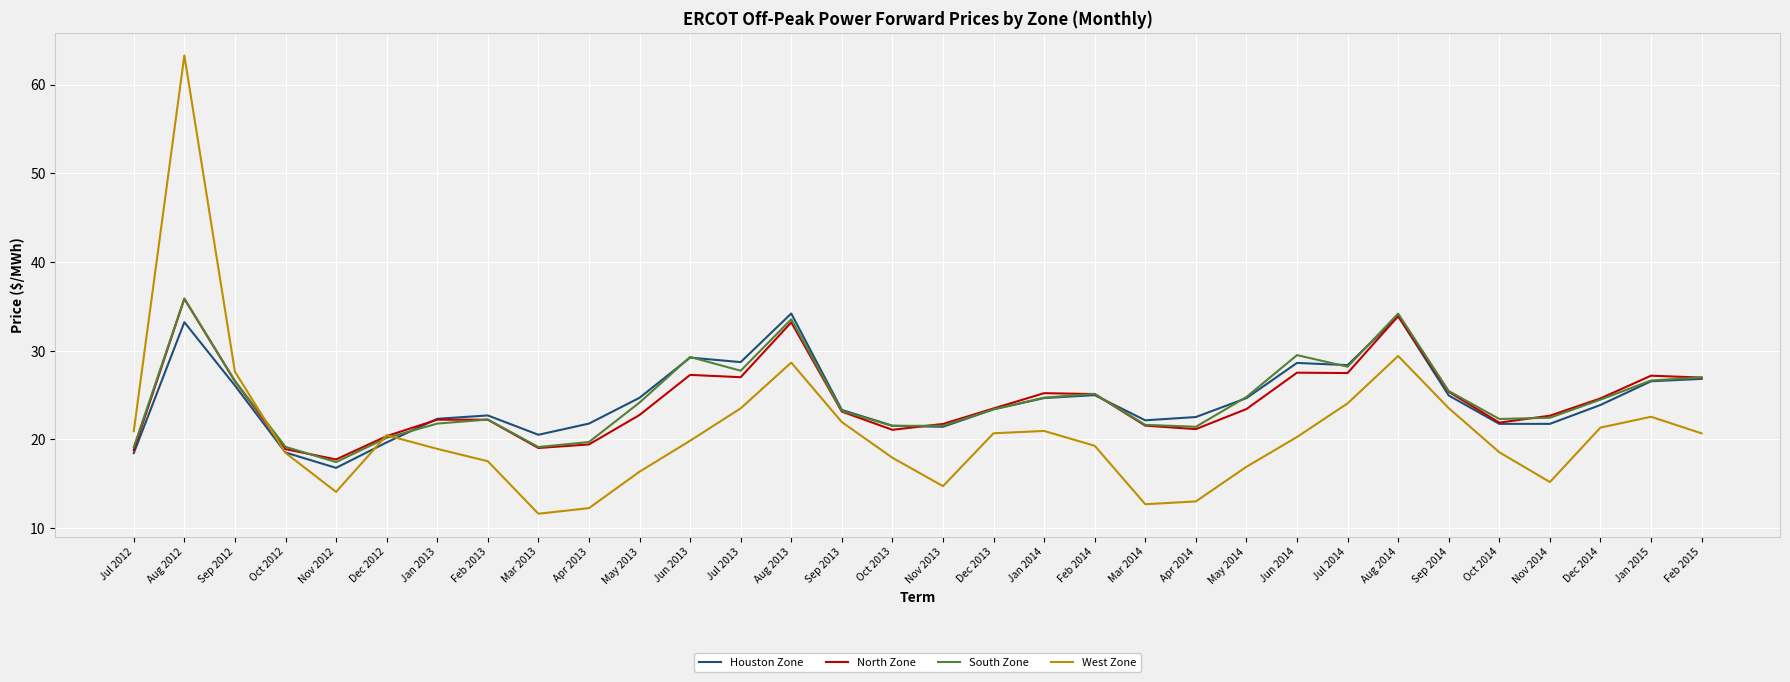

Which category has the highest value in the South Zone series?

Aug 2012